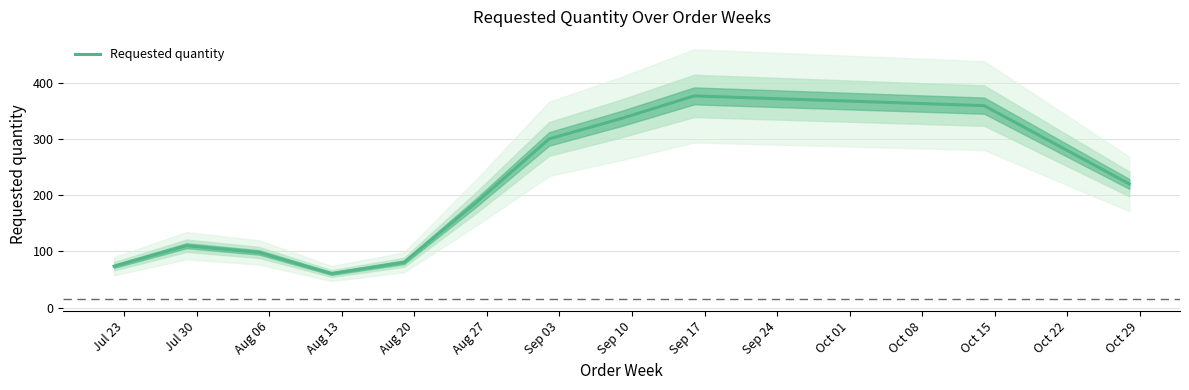

What is the minimum value for Requested quantity?

60.7